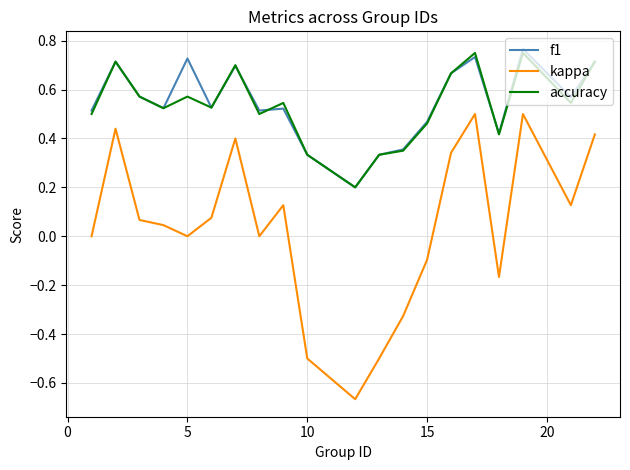

Which series has the largest range (max minus min)?

kappa